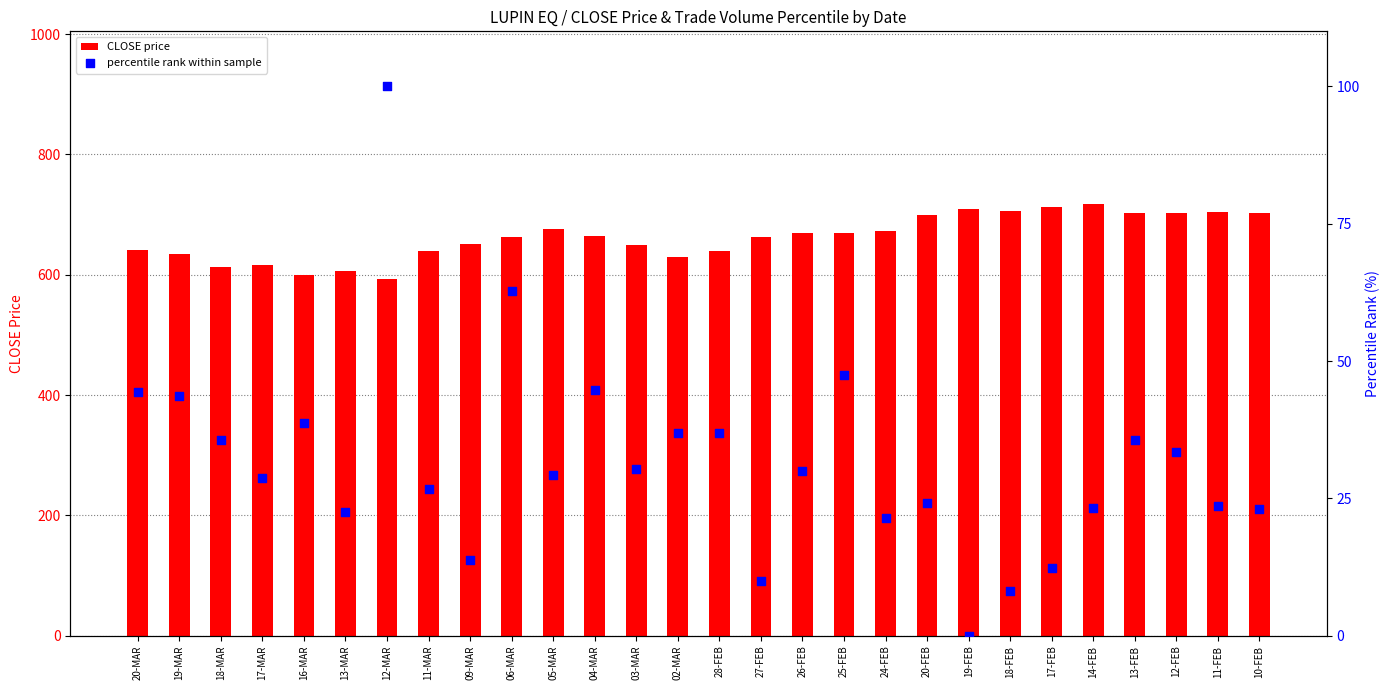

Which series contains the highest Y value?

CLOSE price